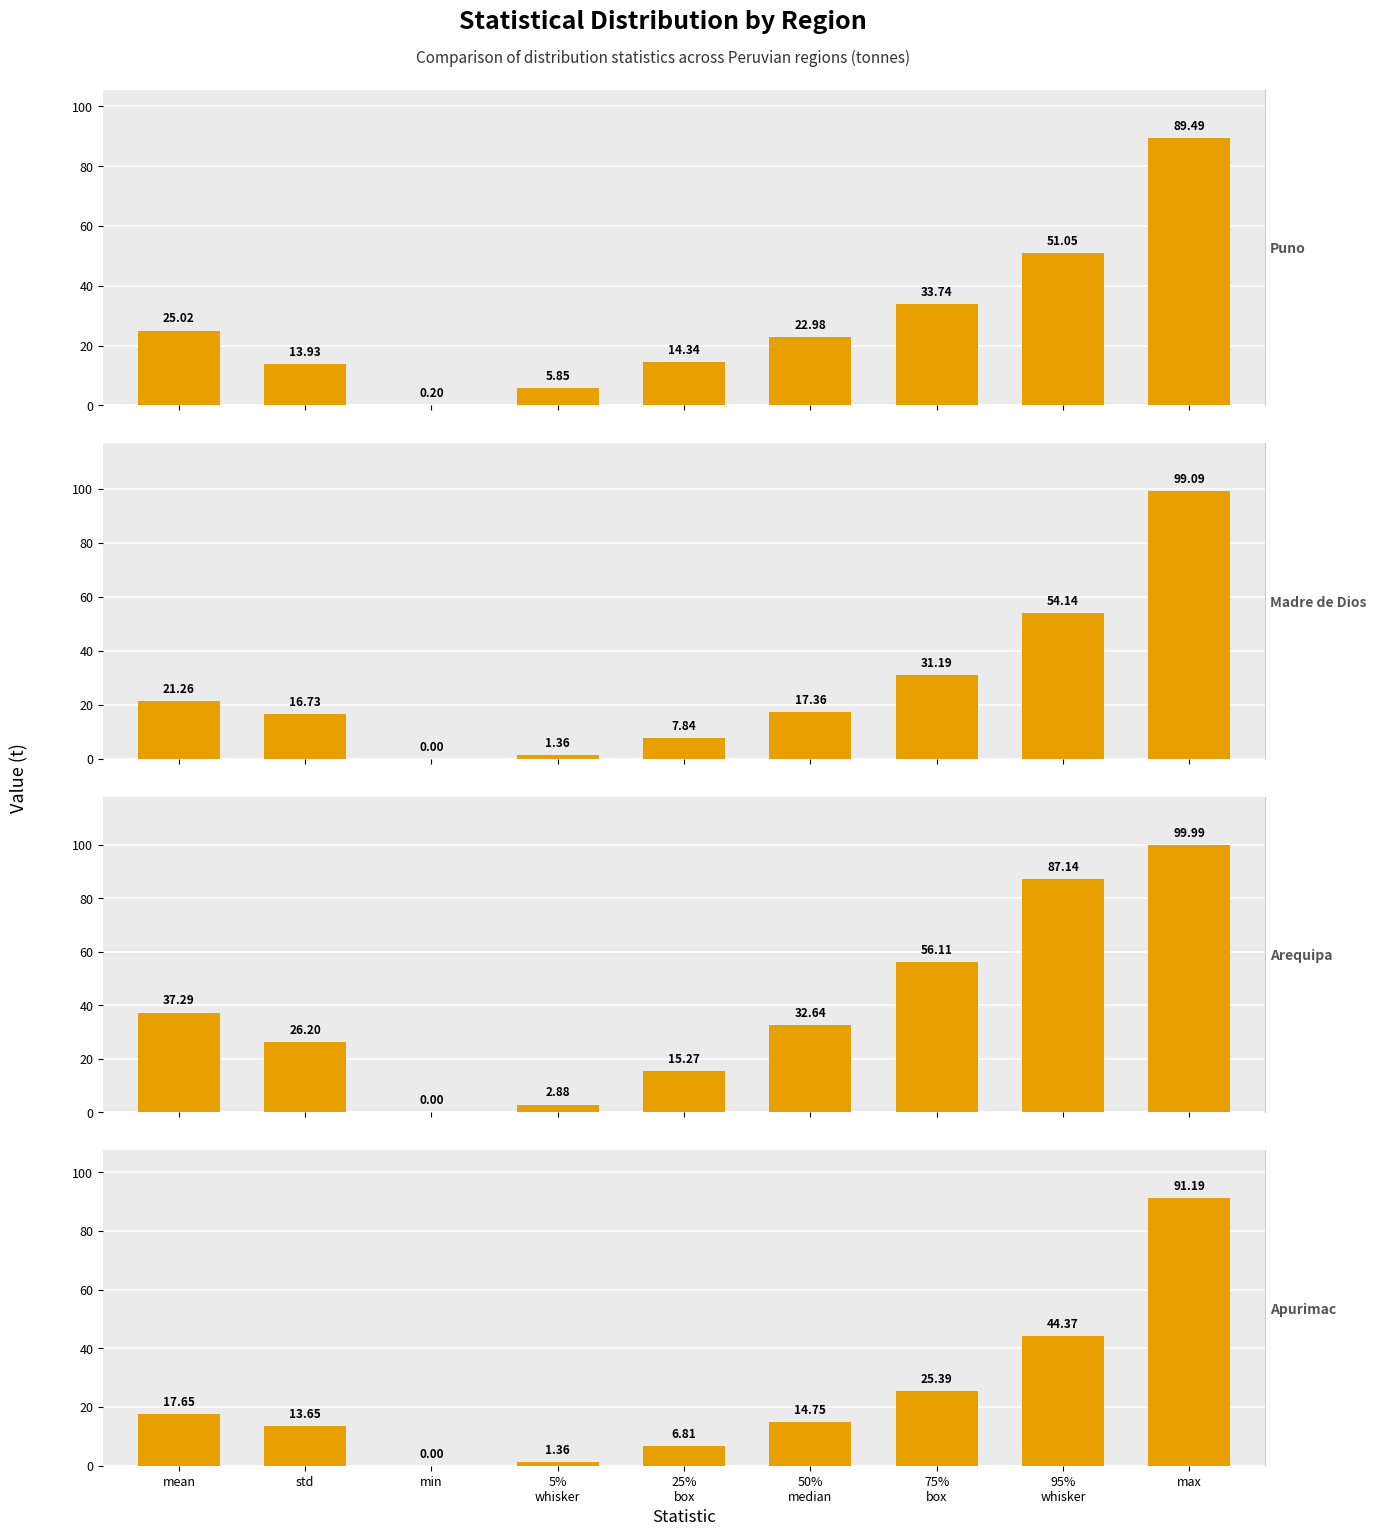

How many data points in Puno are above 22?

5